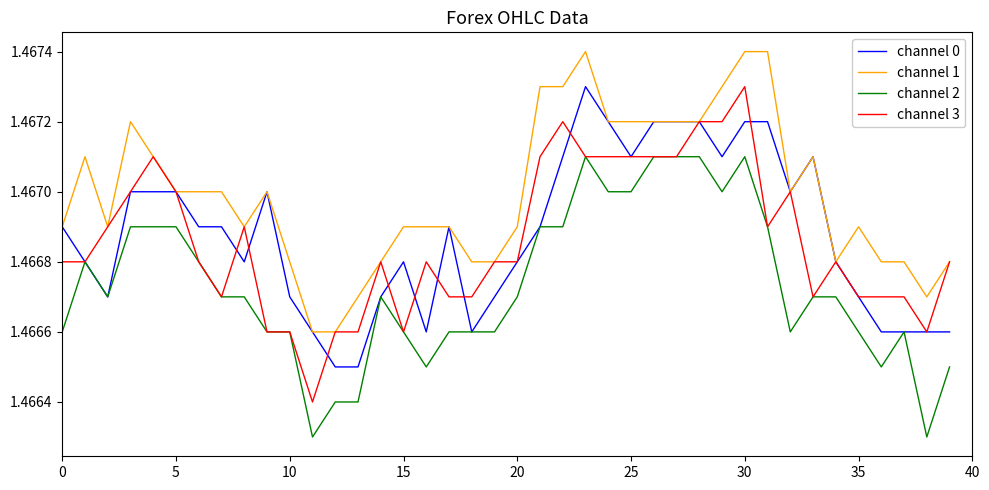

Which series has the widest spread of values?

channel 3